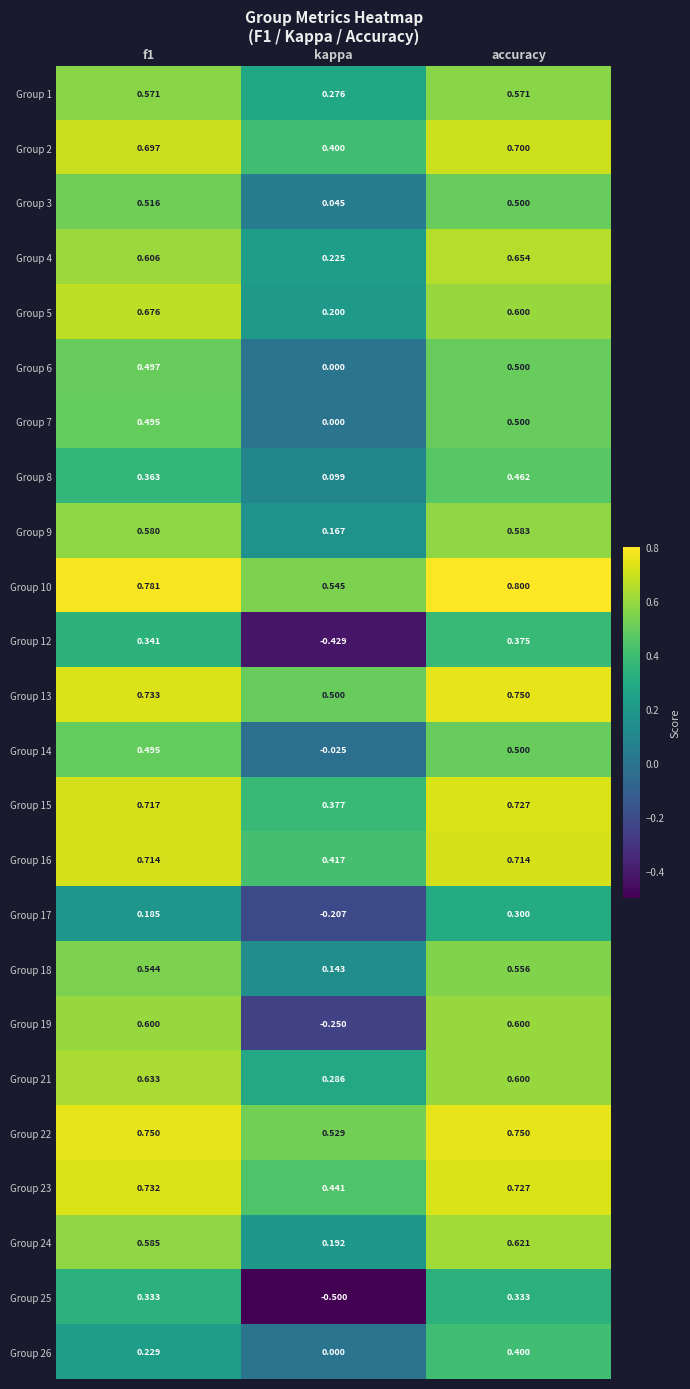

At which label does Group 9 reach its minimum?

kappa